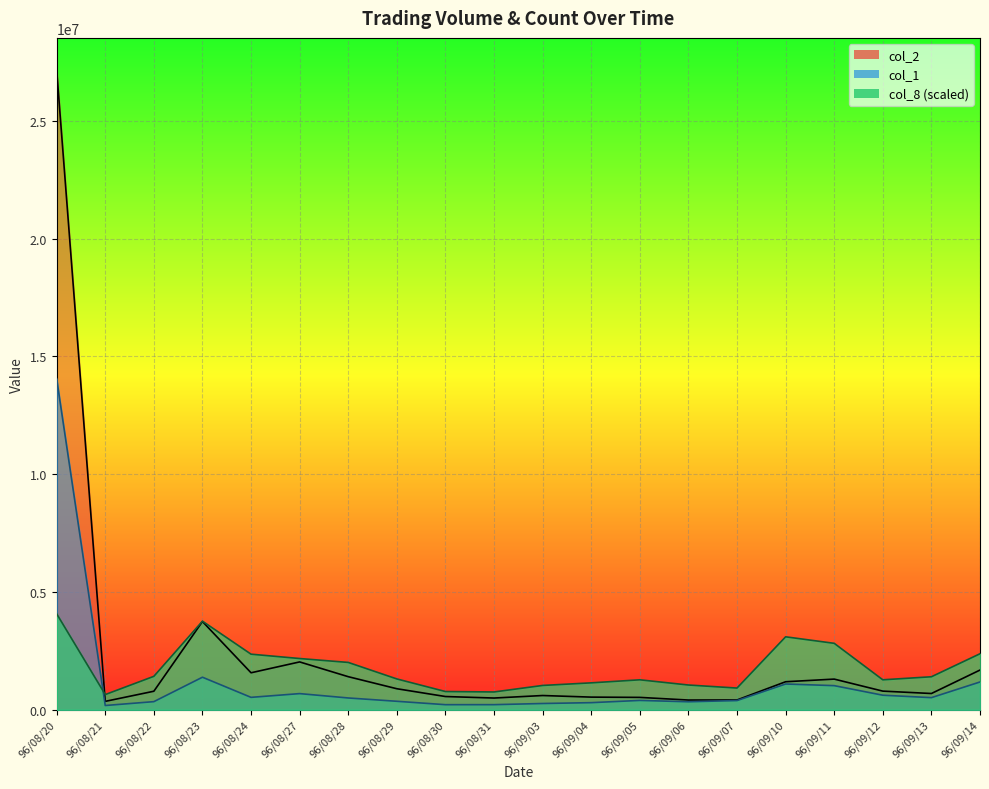

What is the maximum value shown in the chart?

27160230.0